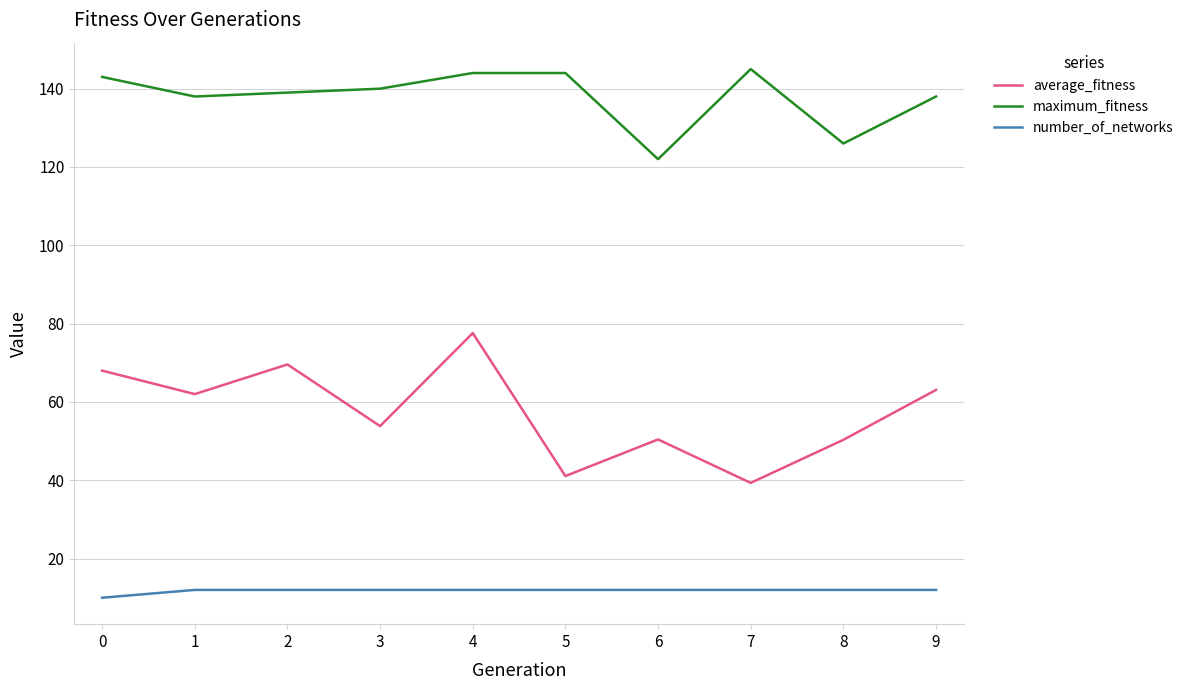

True or false: number_of_networks has a value of 12.0 at 9.

True